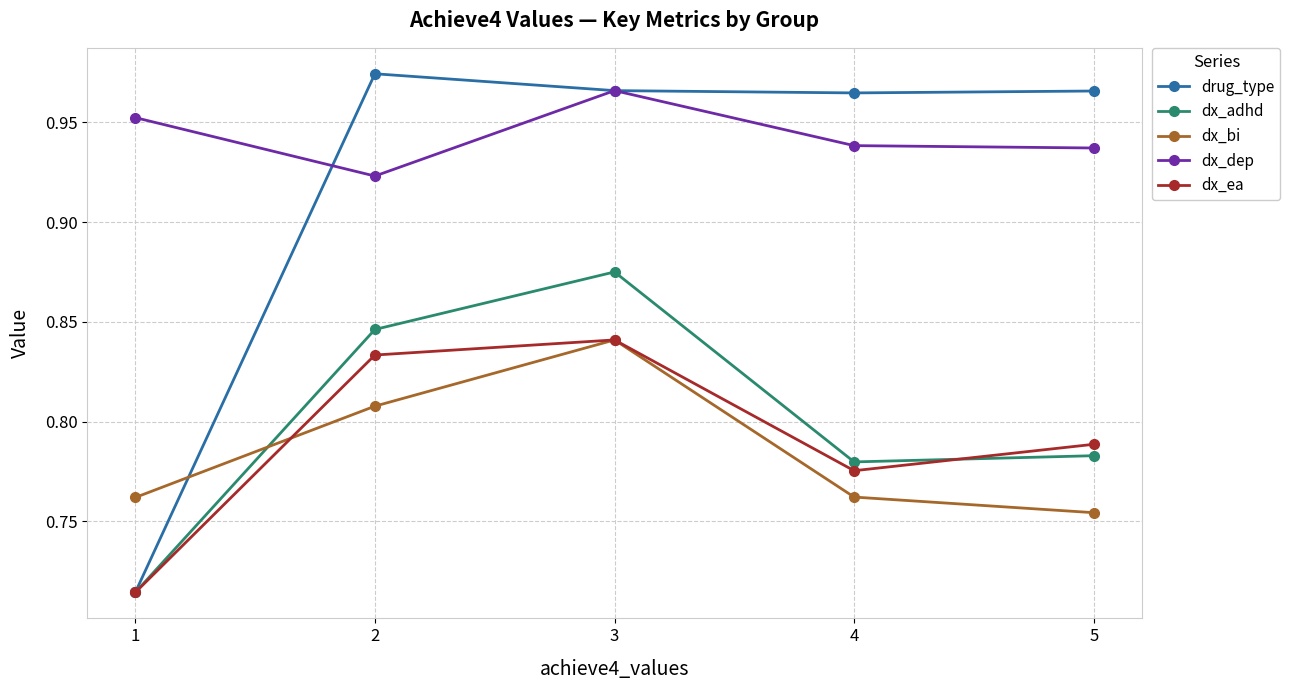

At which category does dx_adhd reach its first local peak?

3